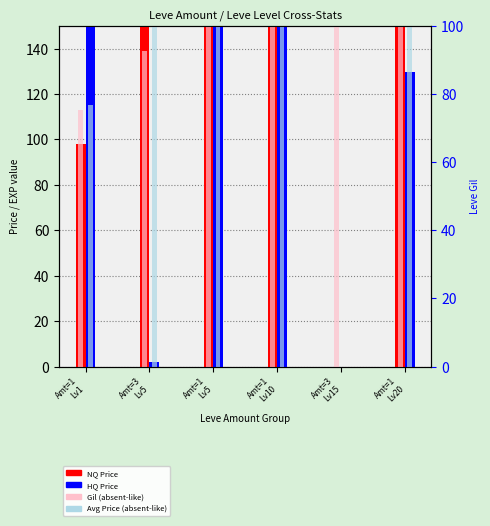

Does the chart contain stacked bars?

No